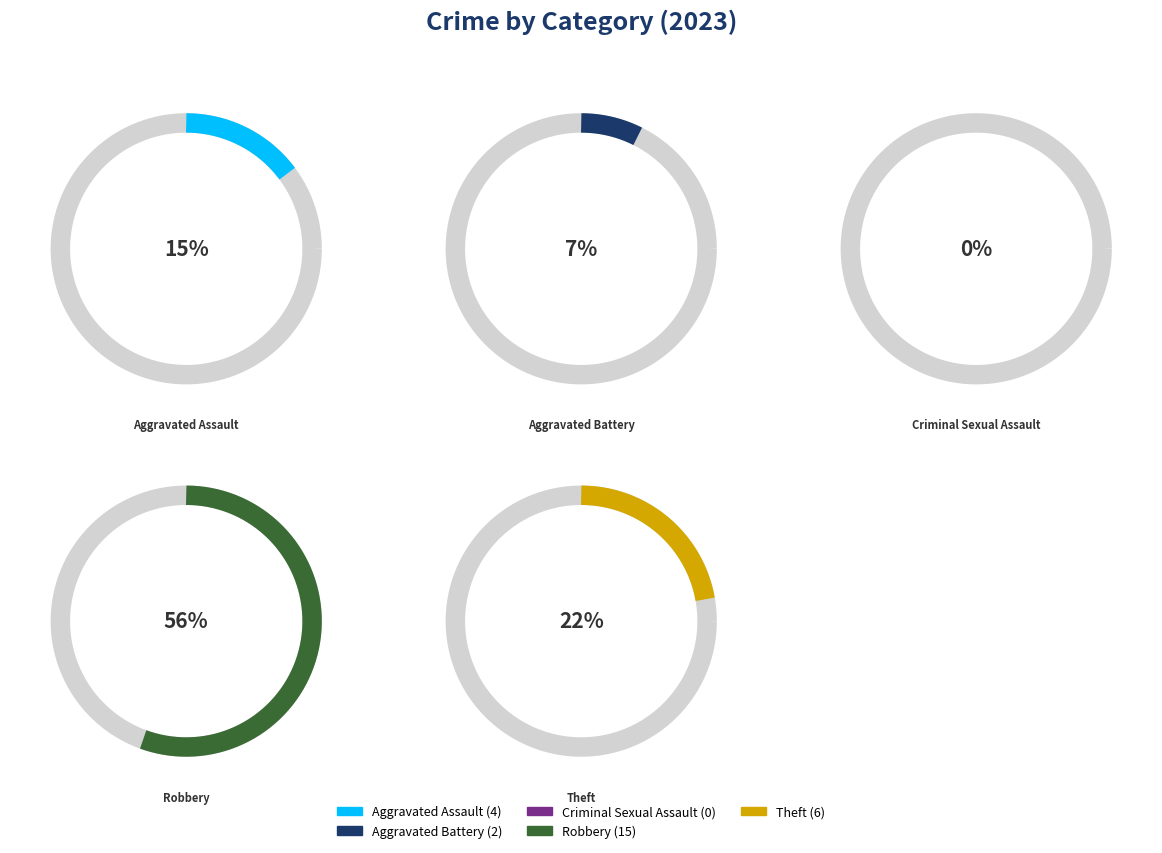

What is the smallest slice in the pie chart?

Criminal Sexual Assault